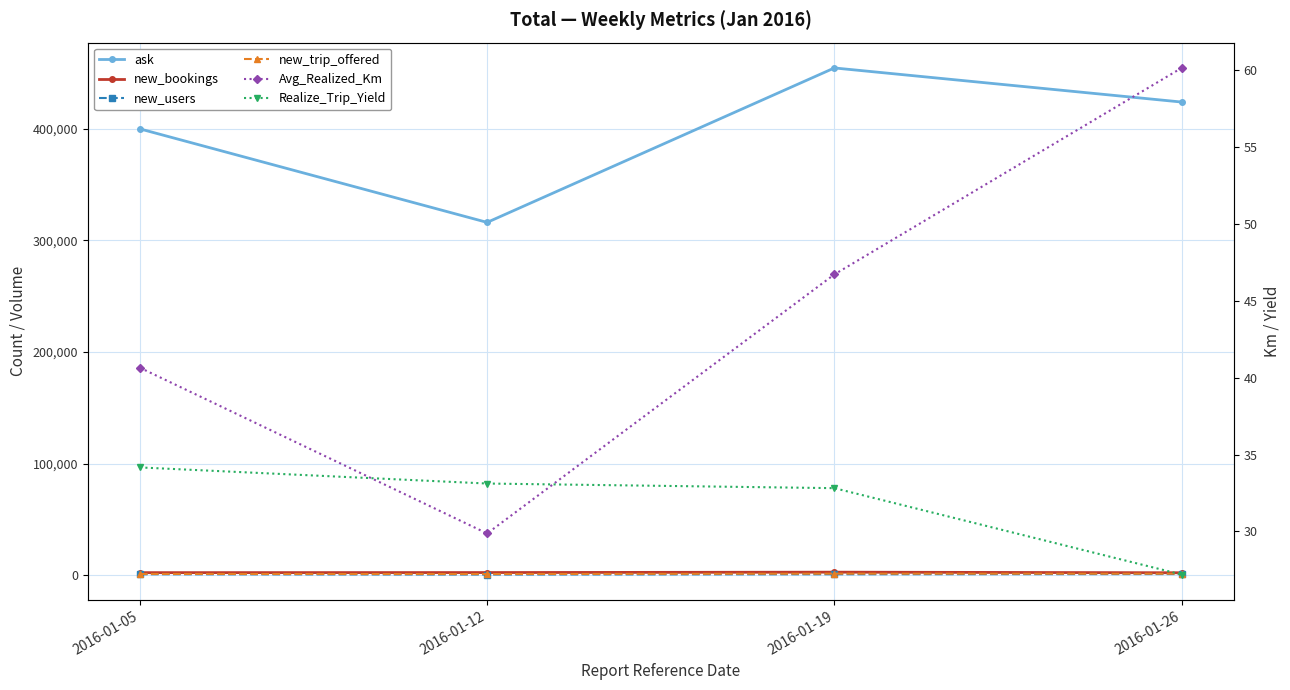

What is the sum of the Realize_Trip_Yield values at 2016-01-12 and 2016-01-19?

65.9